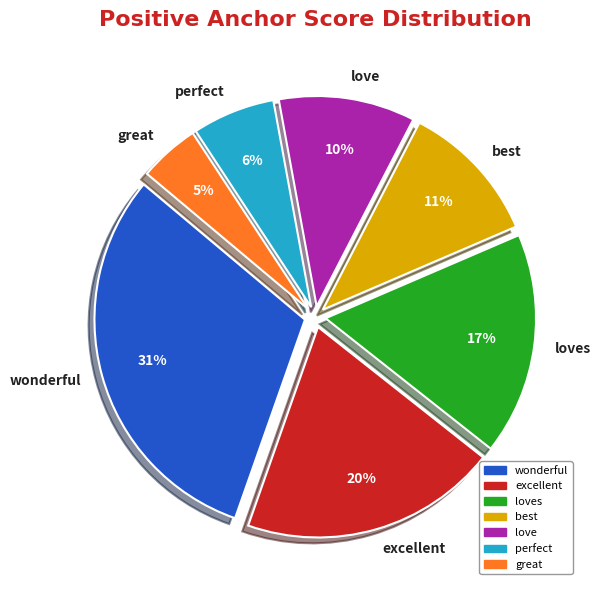

The loves slice represents 17% of the pie. True or false?

True